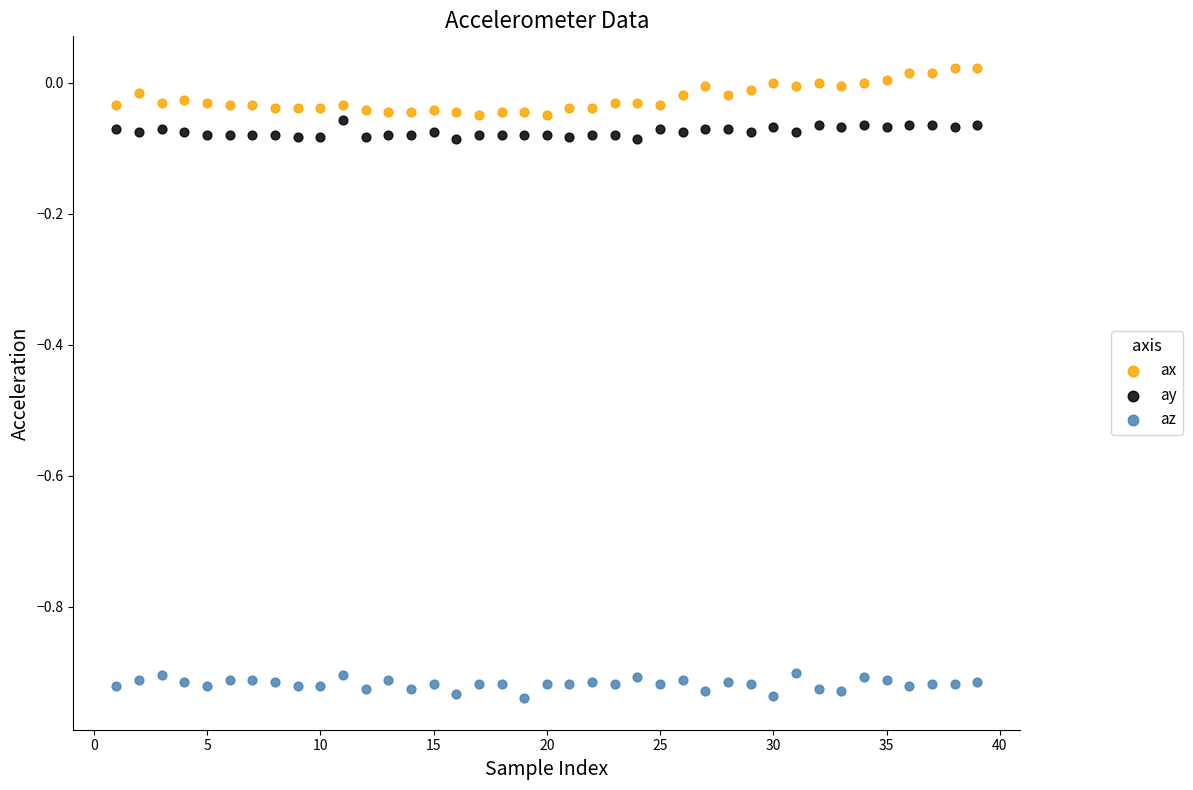

What is the X range (max minus min) for the scatter plot?

38.0